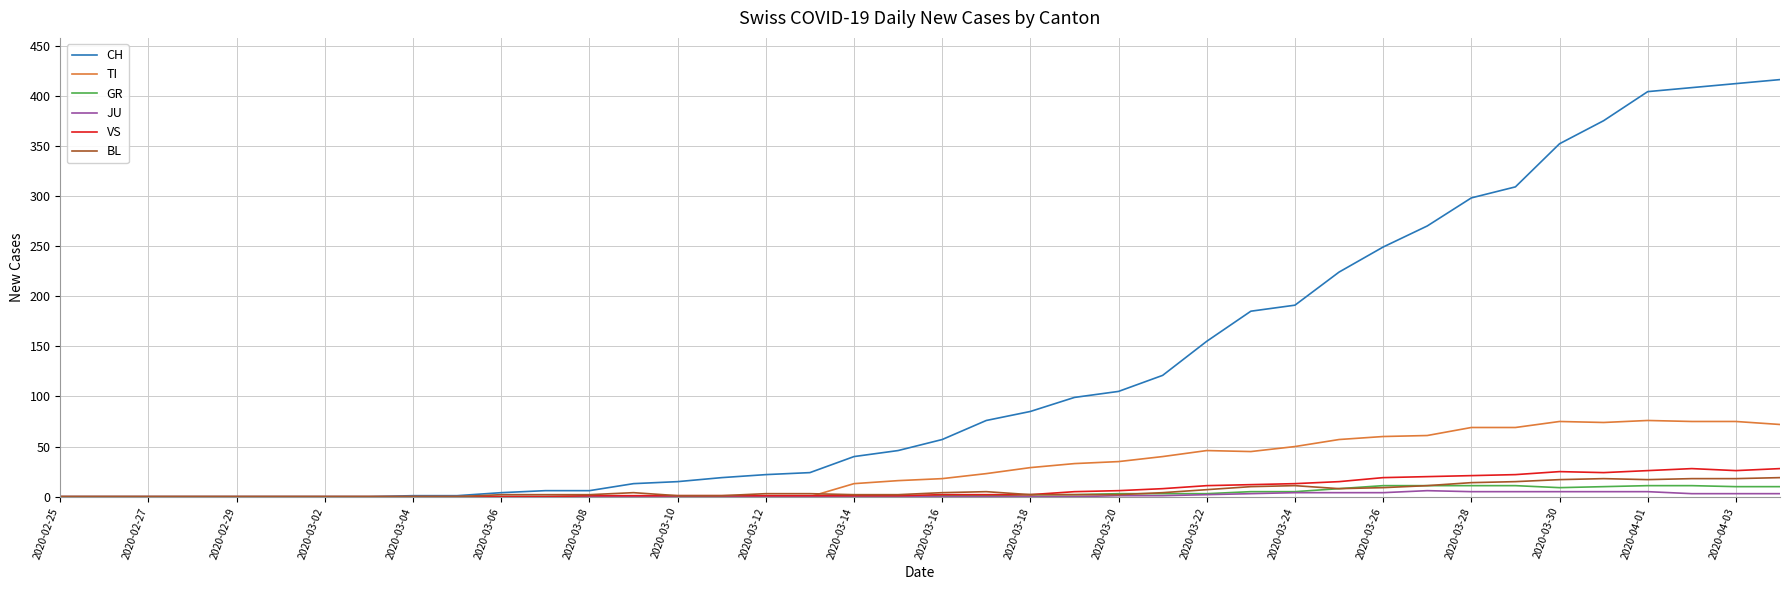

What is the average value of the JU series?

1